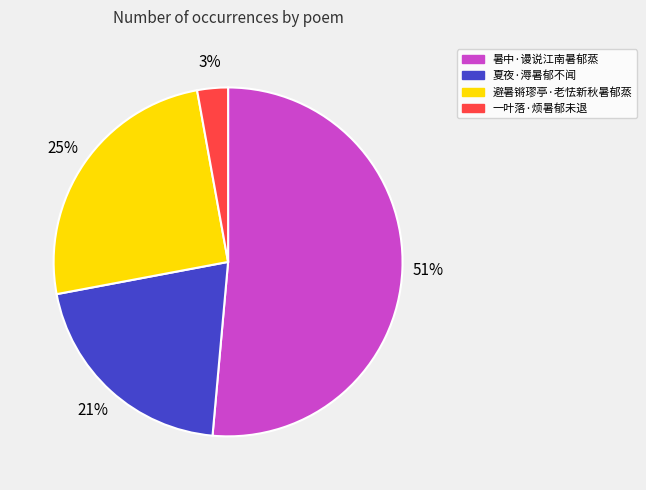

To the nearest percent, what is the difference between the 避暑锵璆亭·老怯新秋暑郁蒸 and 一叶落·烦暑郁未退 slice percentages?

22%